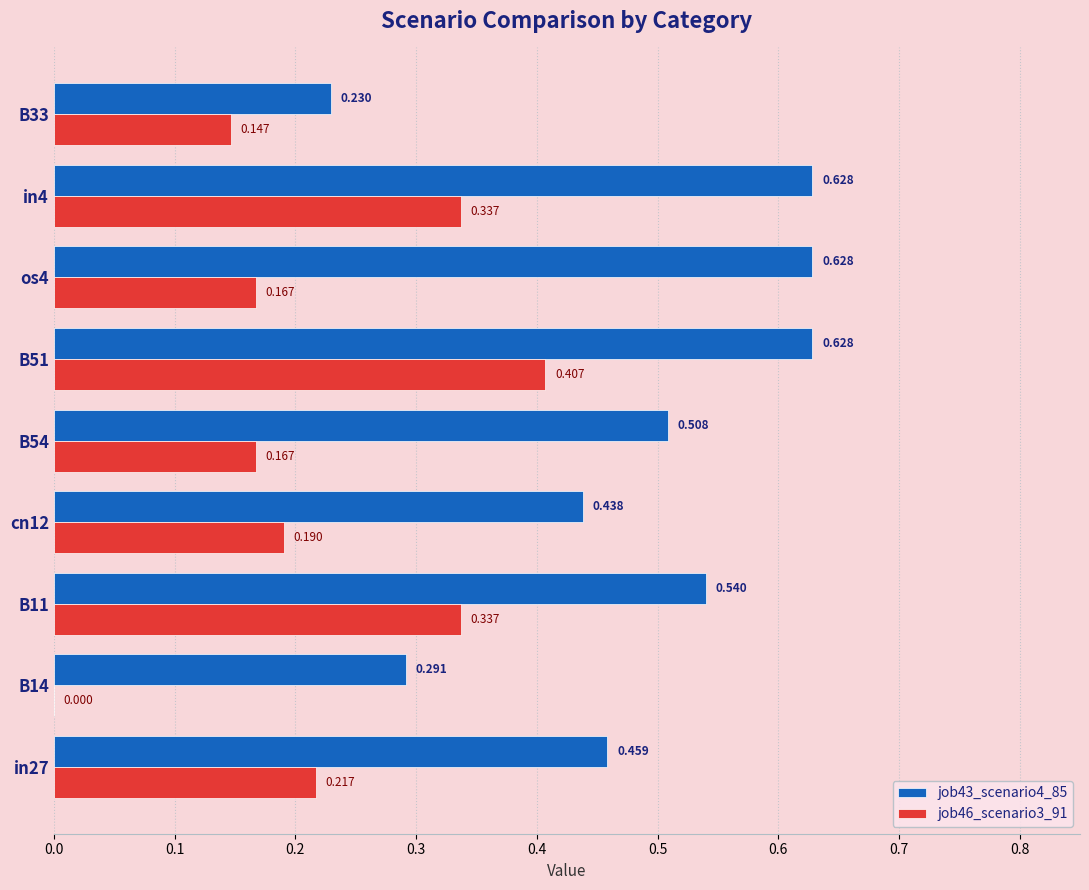

Is the value of job43_scenario4_85 at B54 greater than the value of job46_scenario3_91 at B54?

Yes